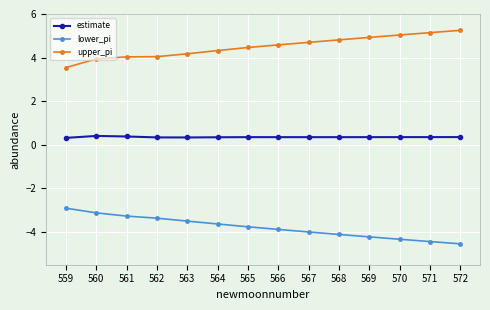

Which series has the largest total across all categories?

upper_pi